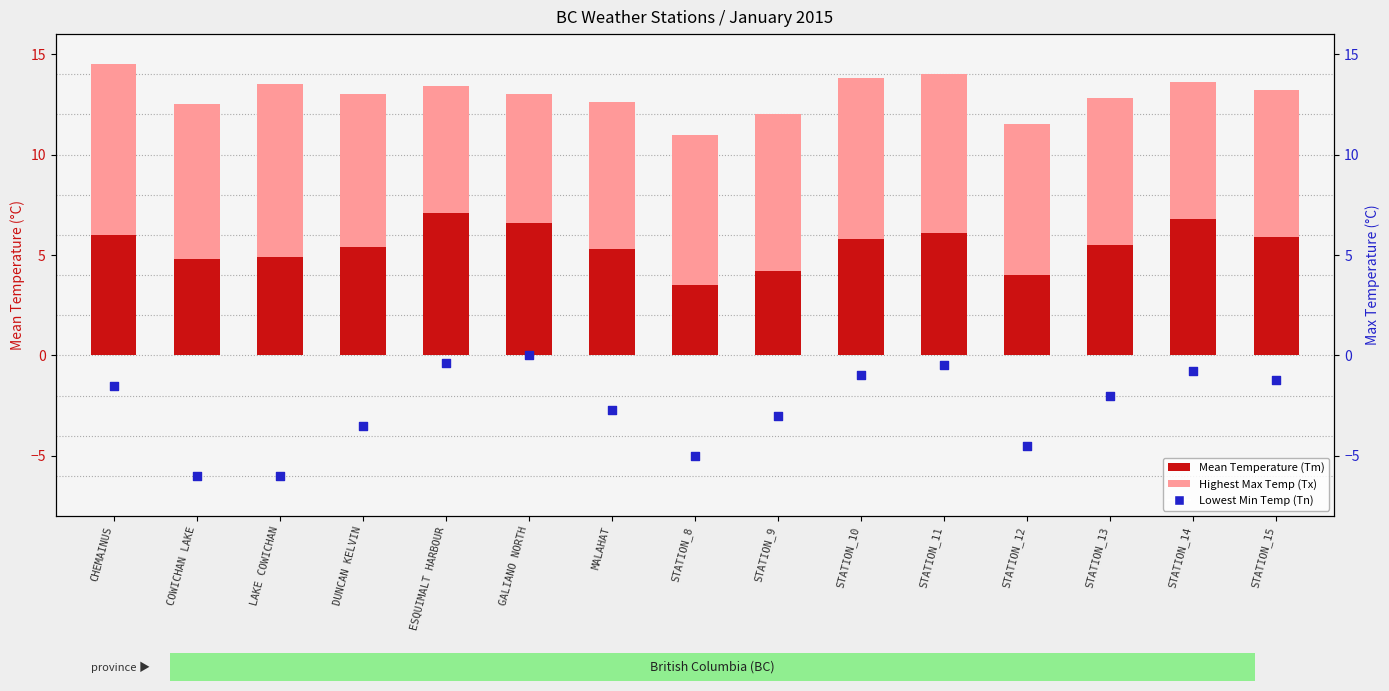

Which series contains the highest Y value?

Tx (Highest Max Temp)